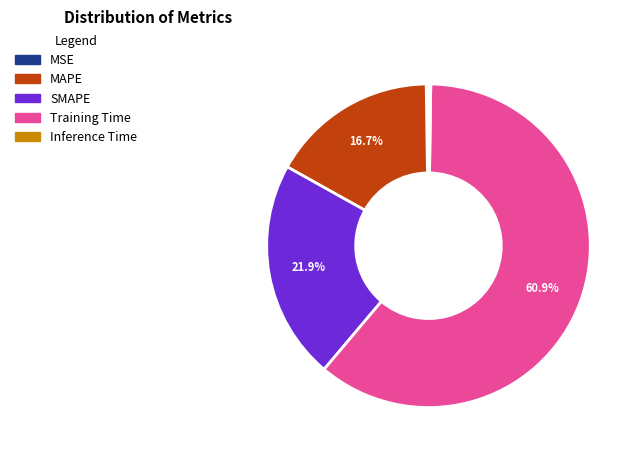

What is the largest slice in the pie chart?

Training Time